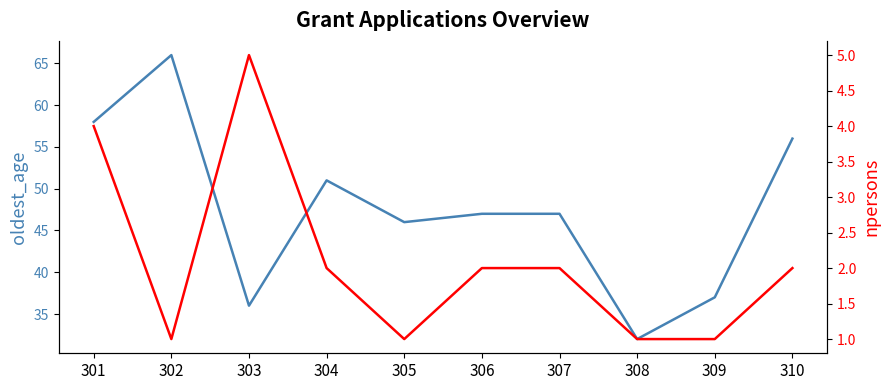

Reading left to right, transcribe all the data shown in this chart.

oldest_age: 301=58	302=66	303=36	304=51	305=46	306=47	307=47	308=32	309=37	310=56
npersons: 301=4	302=1	303=5	304=2	305=1	306=2	307=2	308=1	309=1	310=2